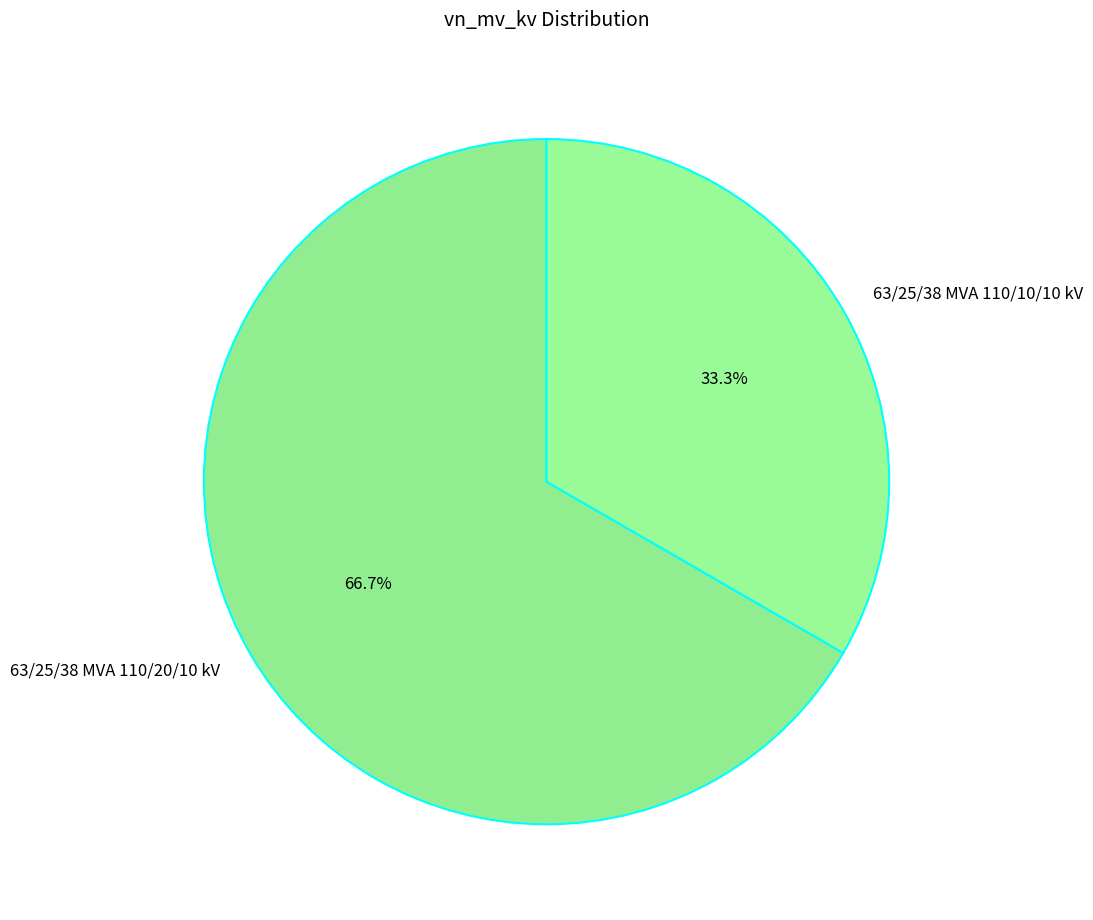

Rank the categories by value from highest to lowest.

63/25/38 MVA 110/20/10 kV, 63/25/38 MVA 110/10/10 kV